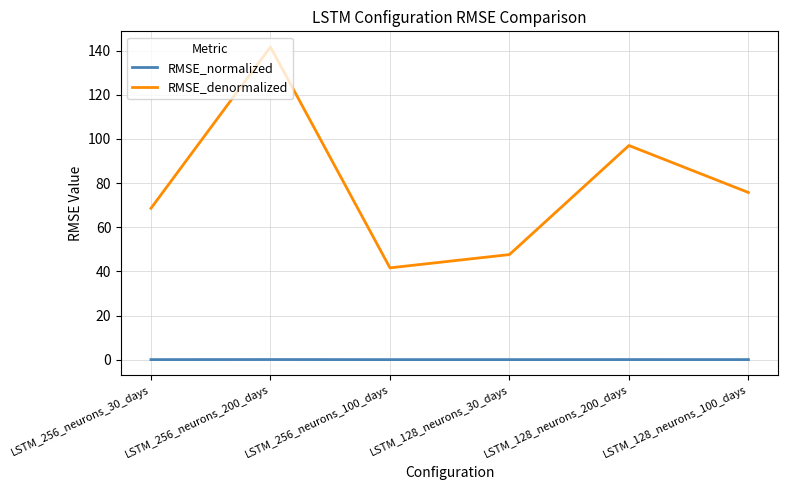

Between LSTM_256_neurons_30_days and LSTM_128_neurons_100_days, which series saw the biggest shift?

RMSE_denormalized